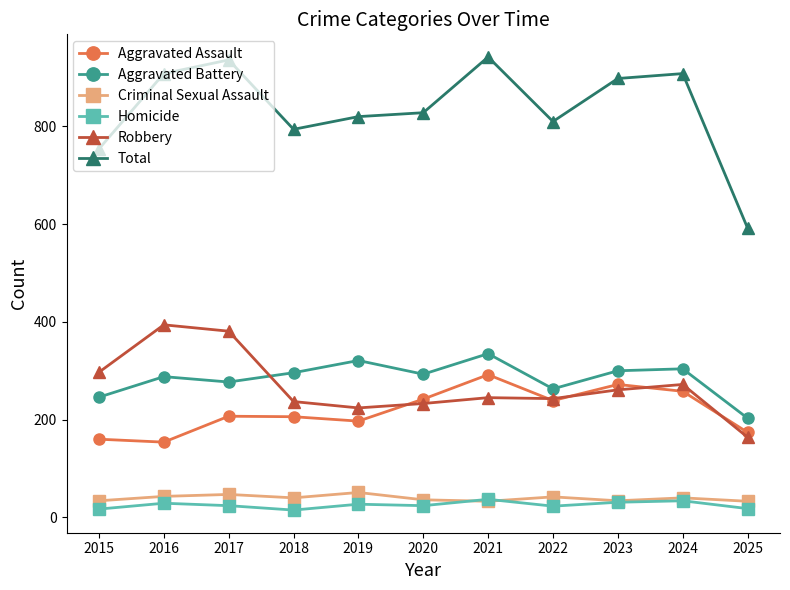

What is the difference between the second highest and minimum values in the Aggravated Assault series?

118